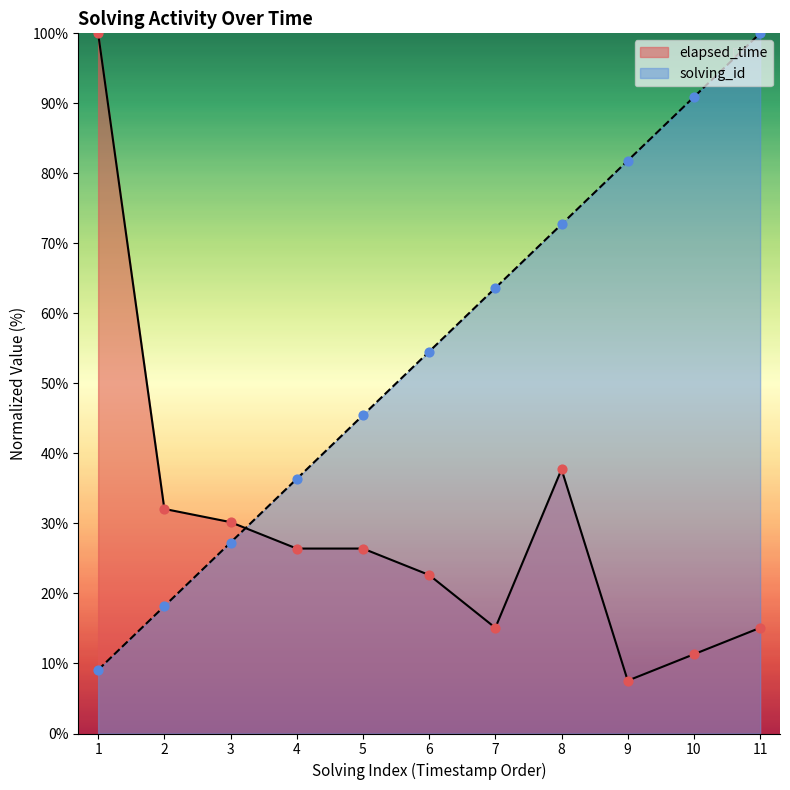

Which series reaches the maximum Y coordinate?

solving_id